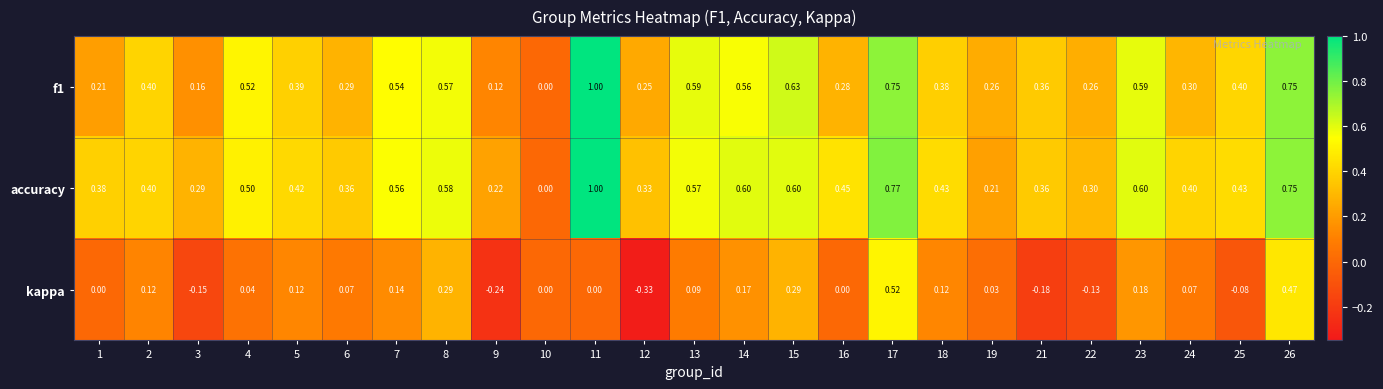

Is the value of f1 at 2 greater than the value of accuracy at 5?

No